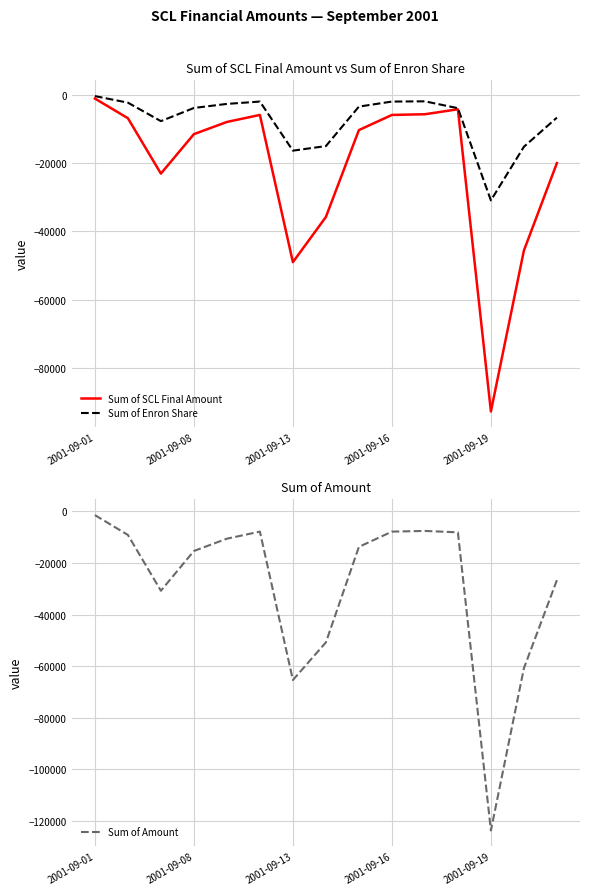

At which label does Sum of Amount first exceed -13761?

2001-09-01